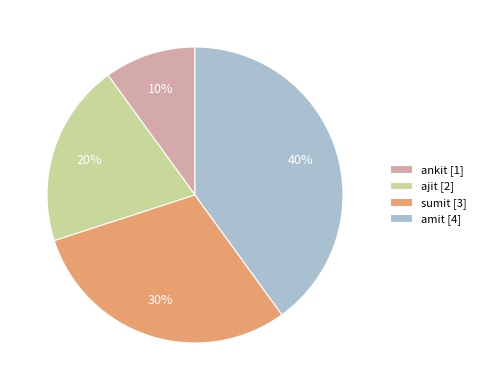

To the nearest percent, what is the combined percentage of sumit and ajit?

50%